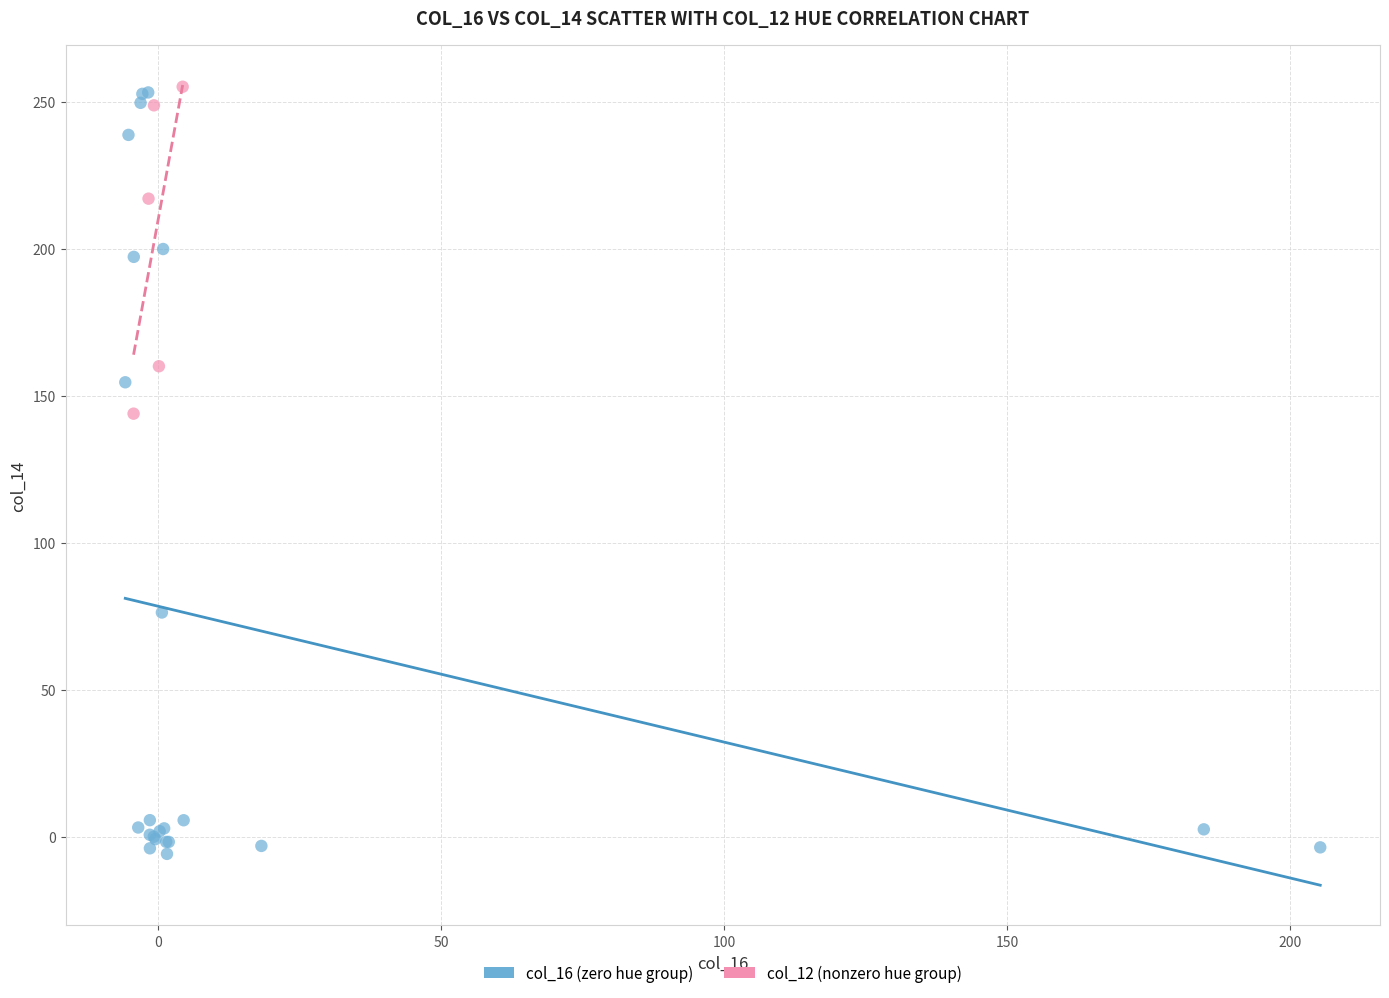

Which series has the widest spread of Y values?

col_16 (zero hue group)